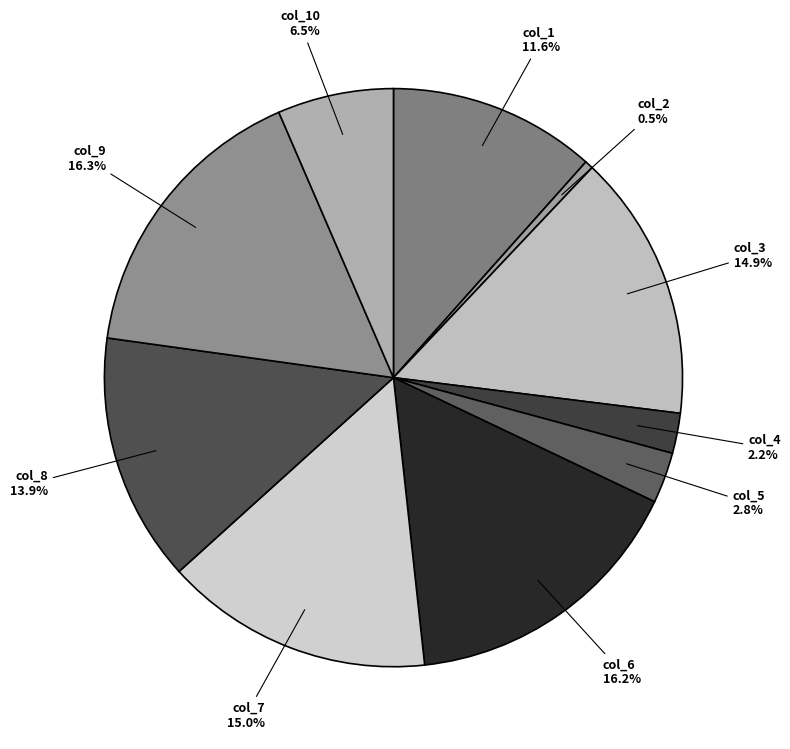

To the nearest percent, what percentage of the pie is col_3?

15%